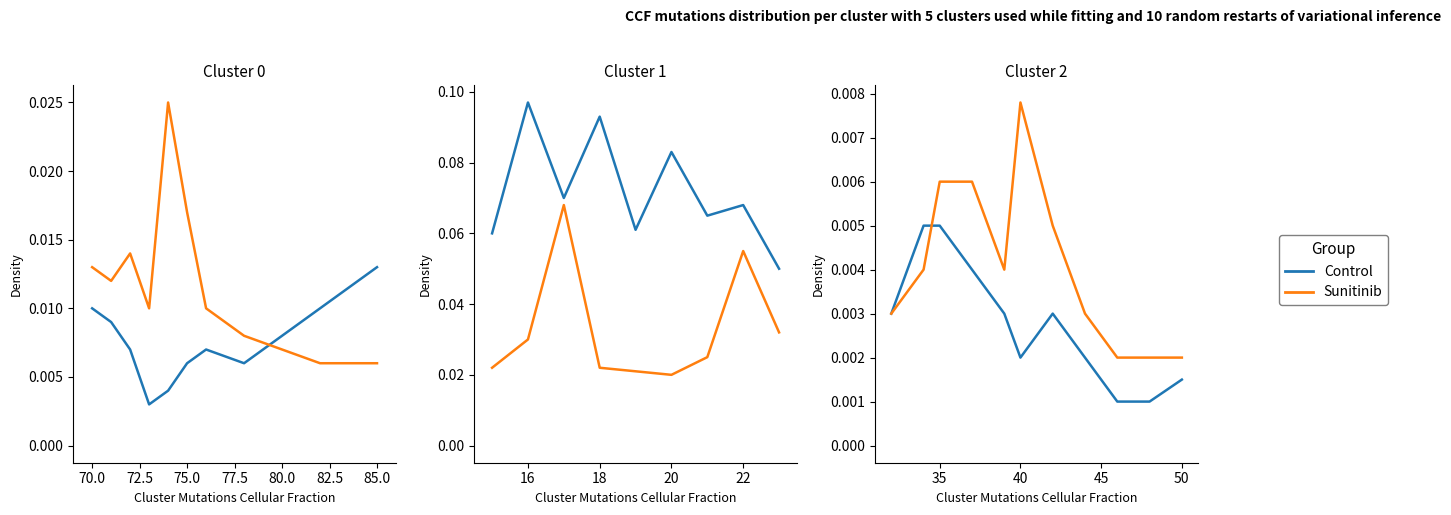

In Control, how many points are lower than both neighbors (excluding endpoints)?

1